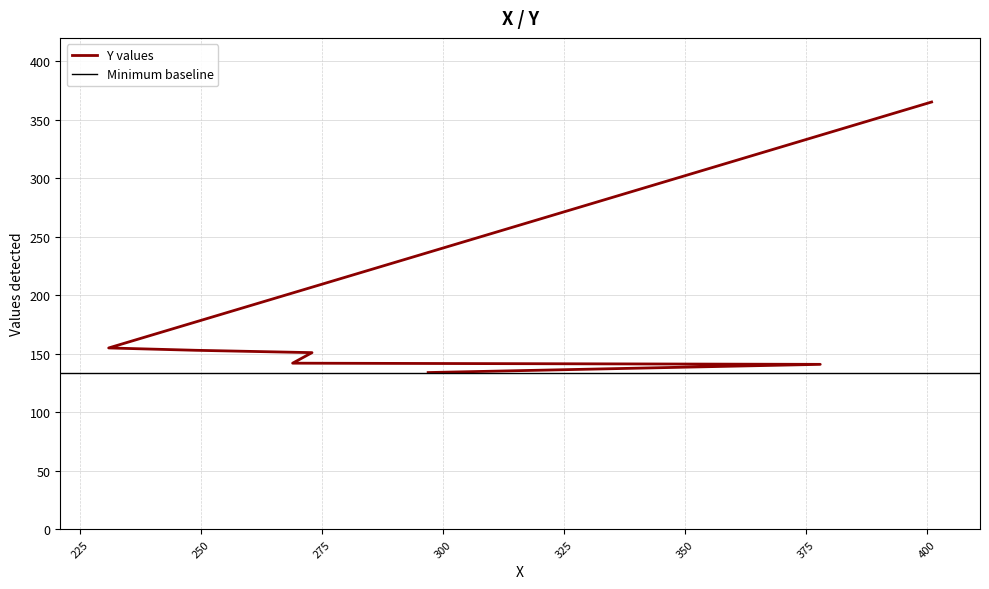

The value at 297 is 134. True or false?

True